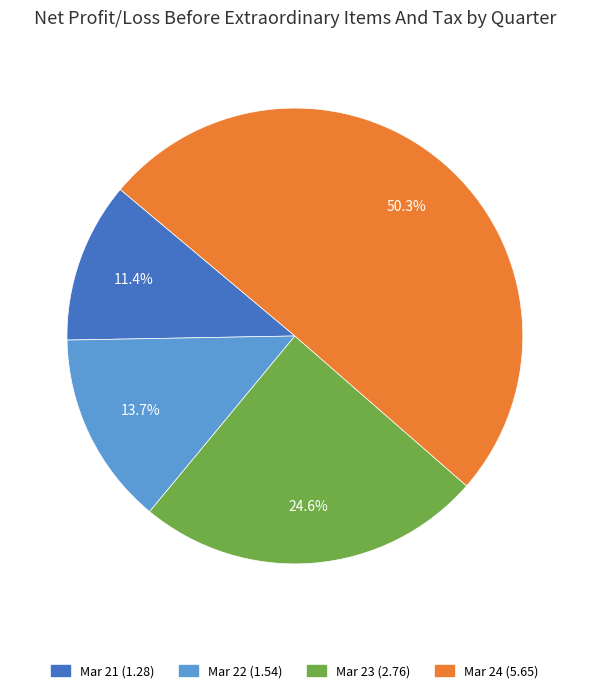

True or false: Mar 23 accounts for 39% of the total.

False